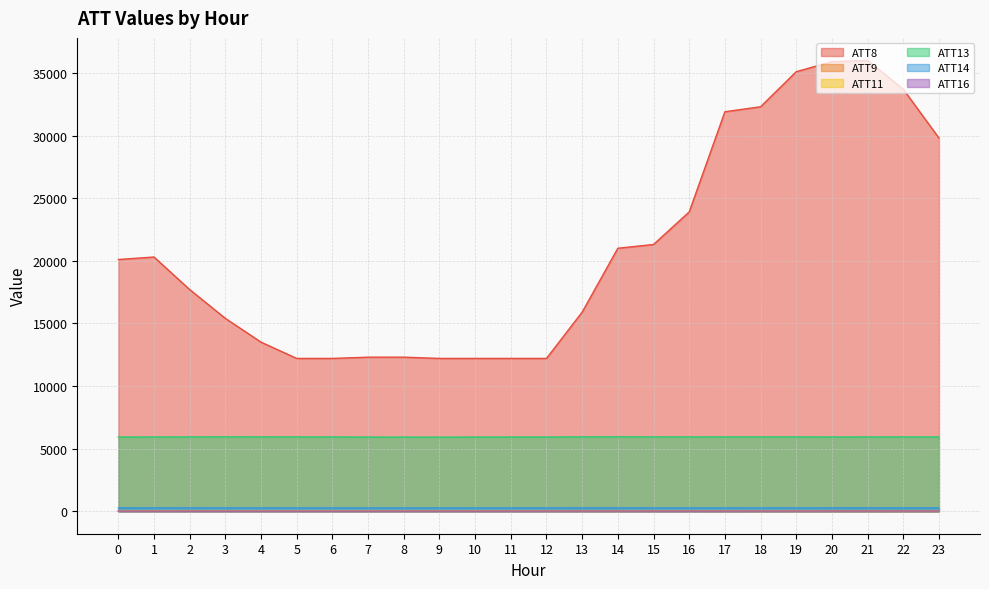

Reading left to right, what are all the values shown in this chart?

ATT8: 0=20100.0	1=20300.0	2=17700.0	3=15400.0	4=13500.0	5=12200.0	6=12200.0	7=12300.0	8=12300.0	9=12200.0	10=12200.0	11=12200.0	12=12200.0	13=15900.0	14=21000.0	15=21300.0	16=23900.0	17=31900.0	18=32300.0	19=35100.0	20=35900.0	21=36000.0	22=33700.0	23=29800.0
ATT9: 0=23.3	1=28.3	2=29.7	3=28.2	4=27.4	5=27.1	6=26.4	7=25.3	8=24.5	9=24.7	10=21.8	11=22.4	12=22.4	13=19.5	14=18.2	15=15.3	16=15.3	17=14.7	18=13.7	19=15.5	20=15.1	21=11.4	22=10.6	23=13.6
ATT11: 0=17.3	1=20.7	2=20.3	3=20.7	4=20.4	5=19.7	6=18.8	7=18.5	8=18.2	9=17.6	10=17.5	11=17.6	12=20.3	13=18.6	14=19.2	15=17.4	16=18.4	17=16.4	18=16.3	19=16.8	20=15.9	21=12.1	22=5.5	23=2.2
ATT13: 0=5924.2	1=5926.1	2=5930.6	3=5935.9	4=5933.1	5=5931.2	6=5927.7	7=5920.4	8=5917.9	9=5915.8	10=5922.1	11=5923.5	12=5923.4	13=5934.2	14=5938.8	15=5933.7	16=5930.4	17=5930.9	18=5932.6	19=5931.0	20=5925.6	21=5927.9	22=5929.2	23=5929.0
ATT14: 0=264.6	1=264.3	2=265.1	3=264.9	4=264.3	5=263.9	6=263.7	7=263.5	8=263.2	9=263.2	10=263.4	11=263.5	12=263.3	13=264.2	14=264.3	15=263.6	16=263.1	17=263.0	18=263.0	19=263.5	20=263.6	21=264.2	22=264.6	23=264.8
ATT16: 0=6.9	1=6.7	2=5.8	3=5.3	4=5.5	5=5.1	6=4.3	7=5.0	8=5.3	9=5.8	10=5.5	11=7.6	12=8.7	13=9.4	14=9.1	15=7.1	16=7.2	17=7.9	18=8.6	19=10.8	20=11.4	21=11.6	22=10.6	23=9.9